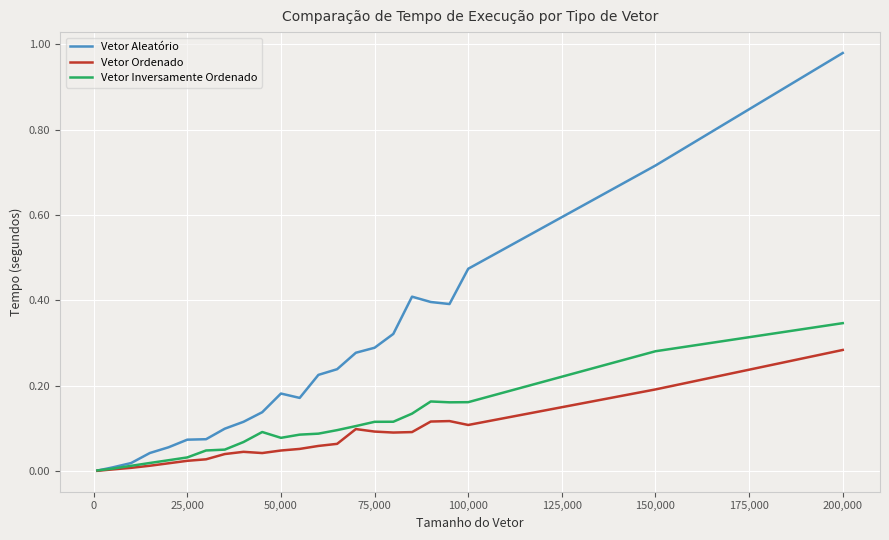

Which series has the largest total across all categories?

Vetor Aleatório